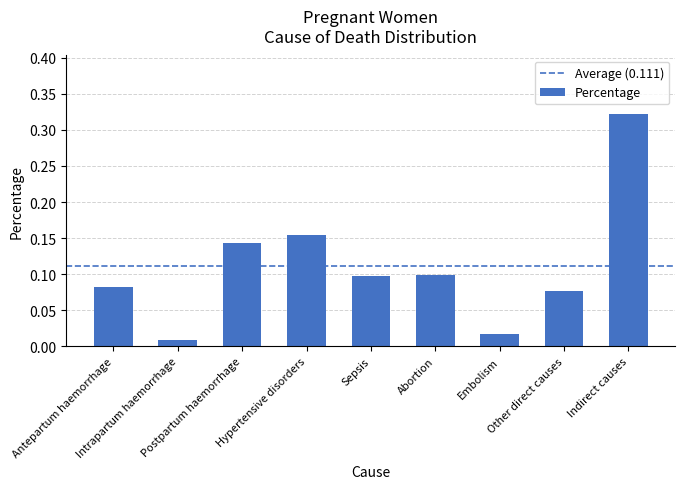

What is the sum of all values?

1.0